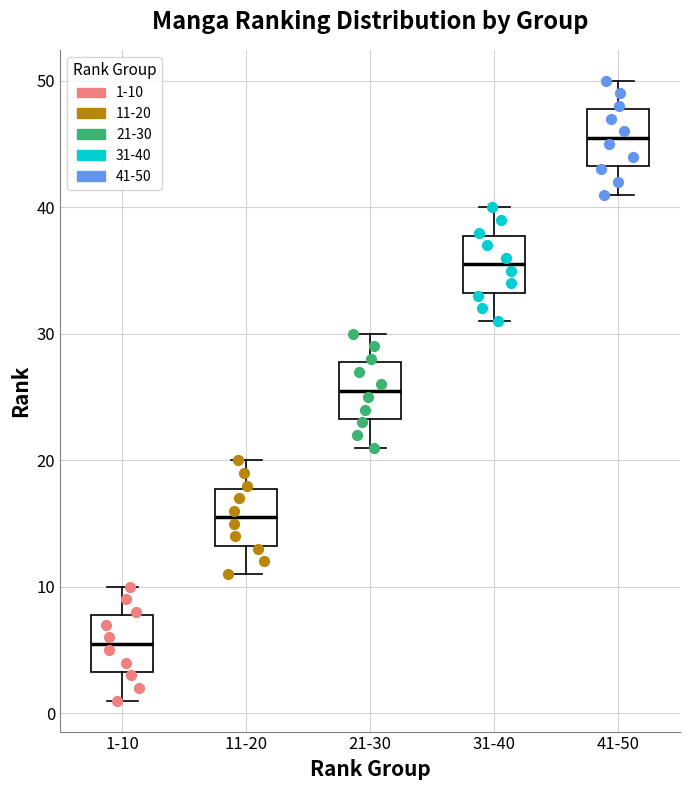

Reading left to right, read every box against the y-axis: the position of its median line, the range the box covers, and the ends of its whiskers. The values are not printed on the chart, so give them approximately, as read against the axis.

1-10: median 6, box 3 to 8, whiskers 1 to 10
11-20: median 16, box 13 to 18, whiskers 11 to 20
21-30: median 26, box 23 to 28, whiskers 21 to 30
31-40: median 36, box 33 to 38, whiskers 31 to 40
41-50: median 46, box 43 to 48, whiskers 41 to 50